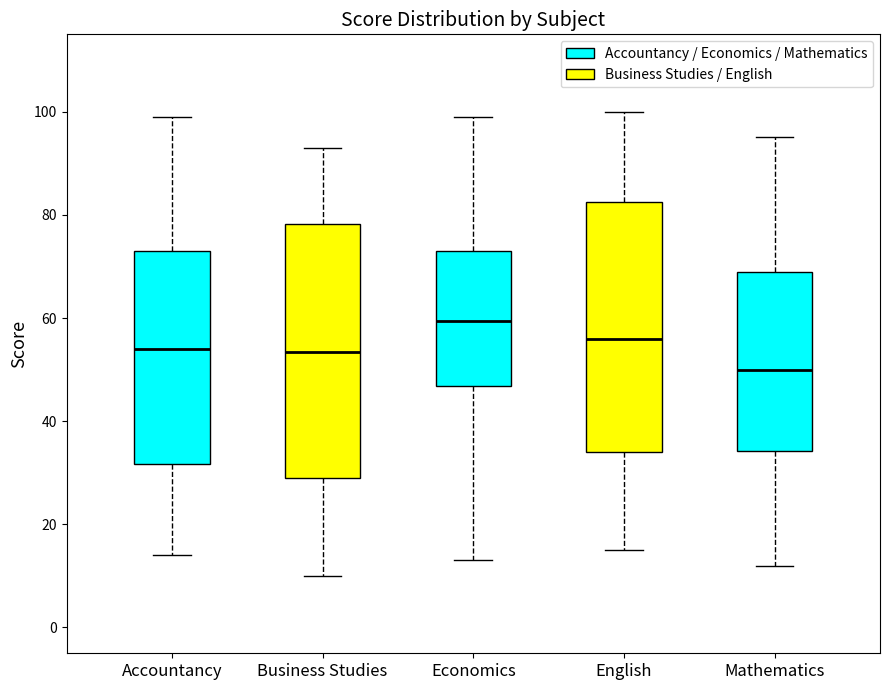

Where does the lower whisker of the box for Business Studies end on the y-axis? The values are not printed on the chart, so give them approximately, as read against the axis.

10